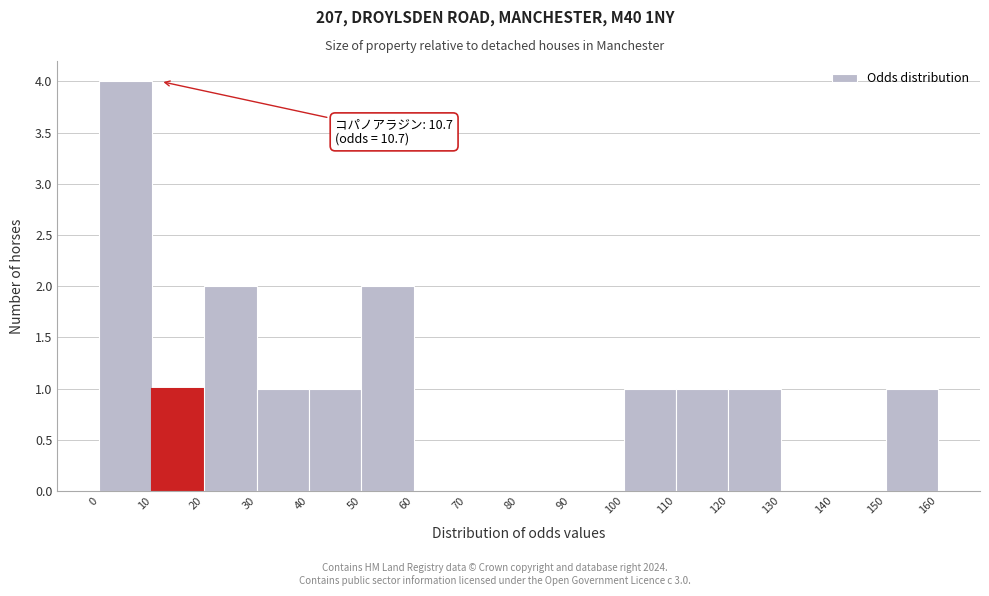

Over which range of the x-axis is the bar tallest?

0 to 10